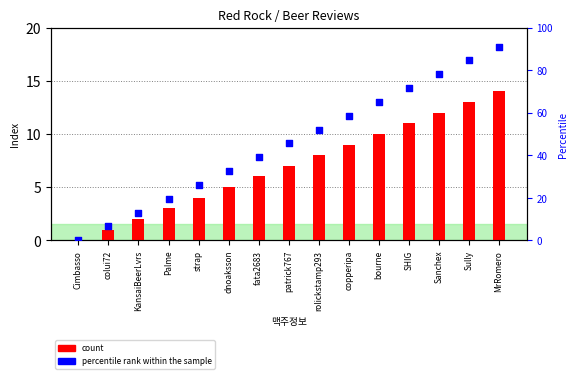

At which category is the sum across all series the highest?

MrRomero